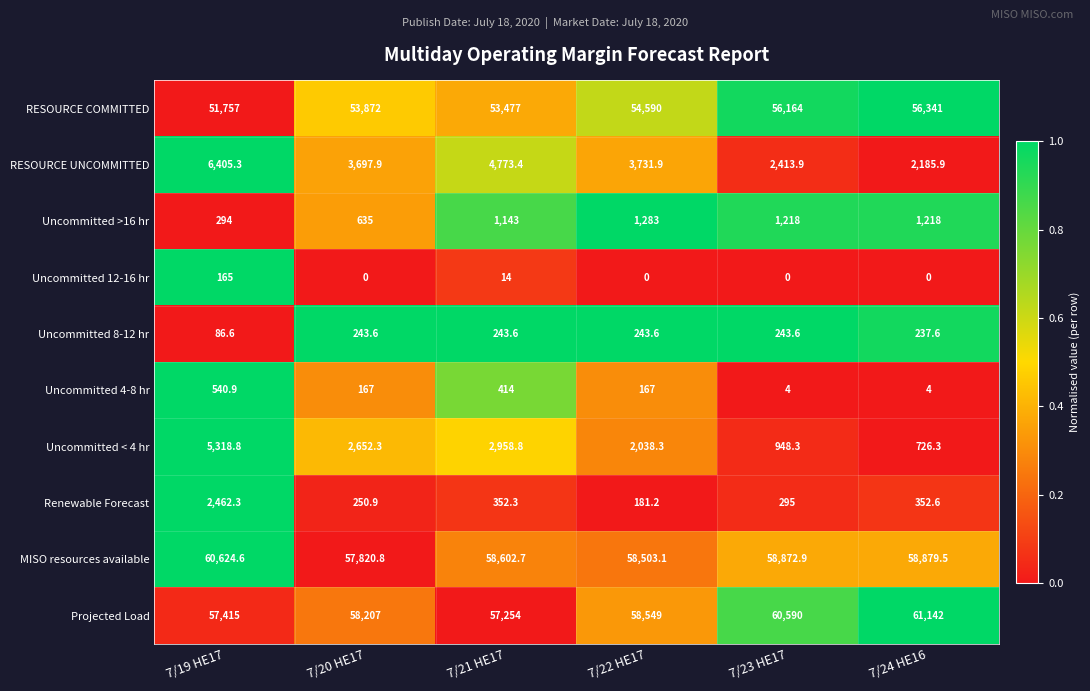

At which category does the chart reach its peak across all series?

7/24 HE16